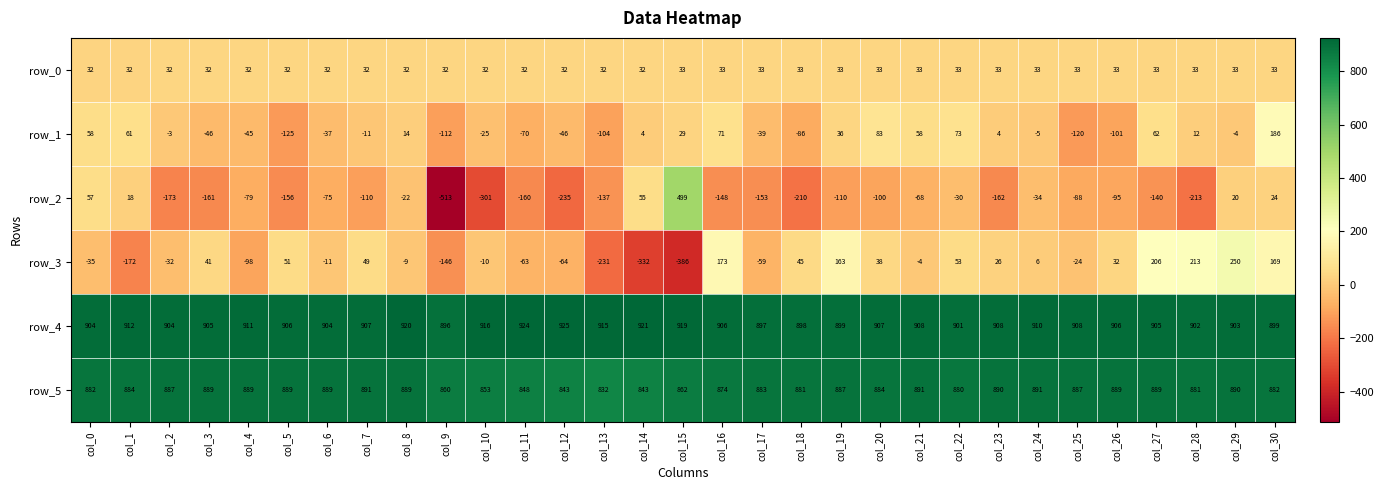

Count the number of categories in the chart.

31